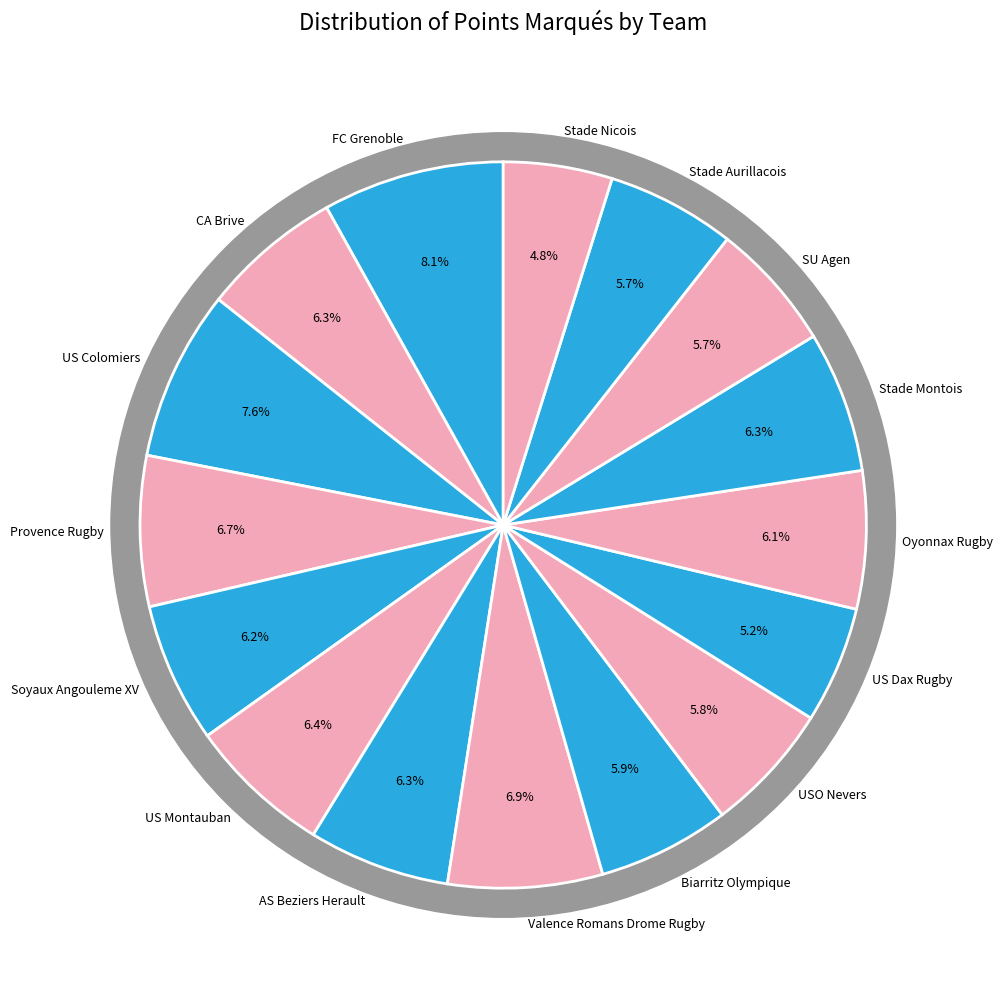

Approximately how many times larger is the value at Oyonnax Rugby compared to Soyaux Angouleme XV?

1.0